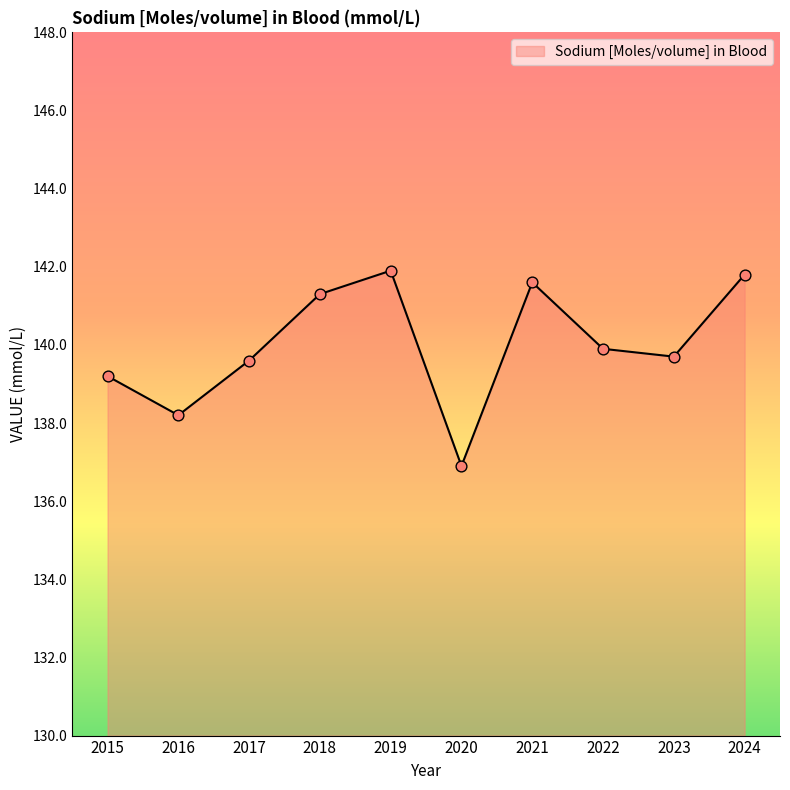

What is the change in value from 2020 to 2021?

+4.7